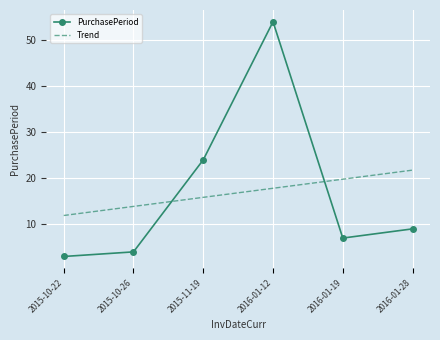

The value at 2016-01-28 is 9. True or false?

True